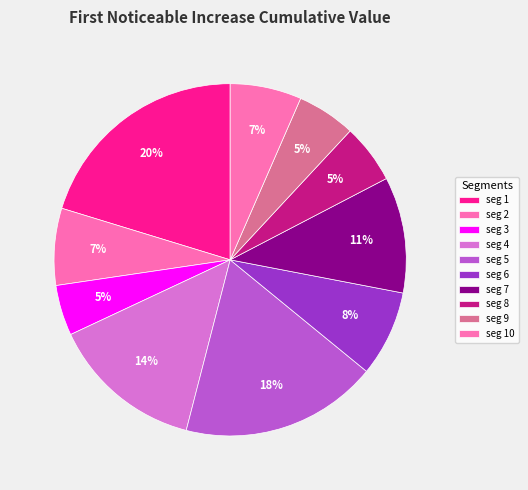

Rank the categories by value from lowest to highest.

signal segment 3, signal segment 9, signal segment 8, signal segment 10, signal segment 2, signal segment 6, signal segment 7, signal segment 4, signal segment 5, signal segment 1